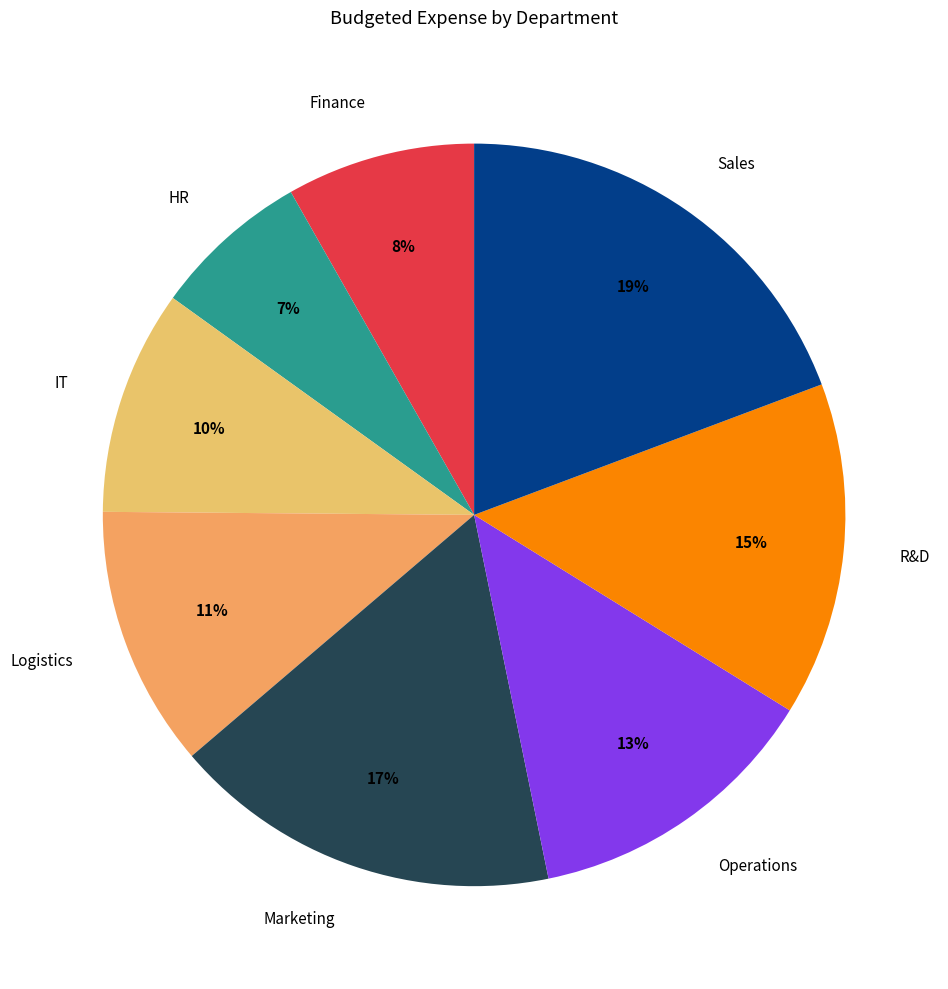

Rank the categories by value from highest to lowest.

Sales, Marketing, R&D, Operations, Logistics, IT, Finance, HR